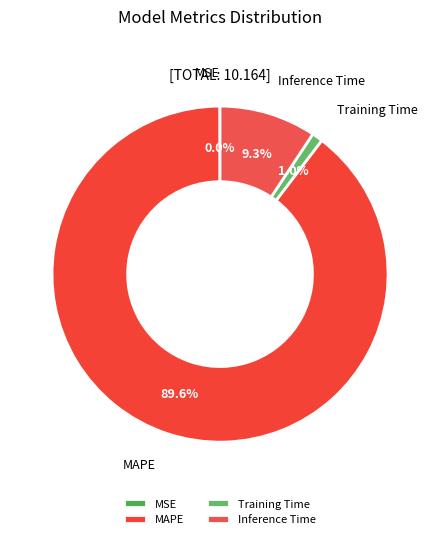

What portion of the pie excludes Inference Time?

90.7%